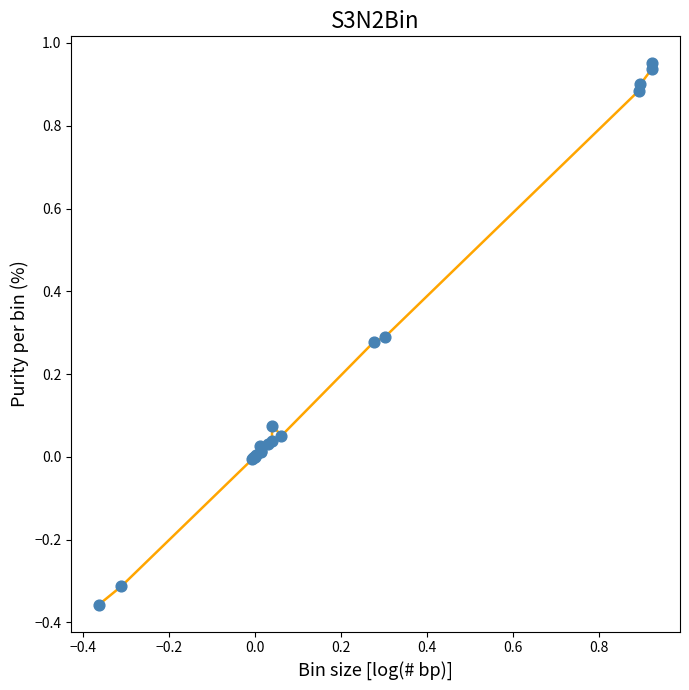

What is the difference between the maximum and minimum values?

1.3